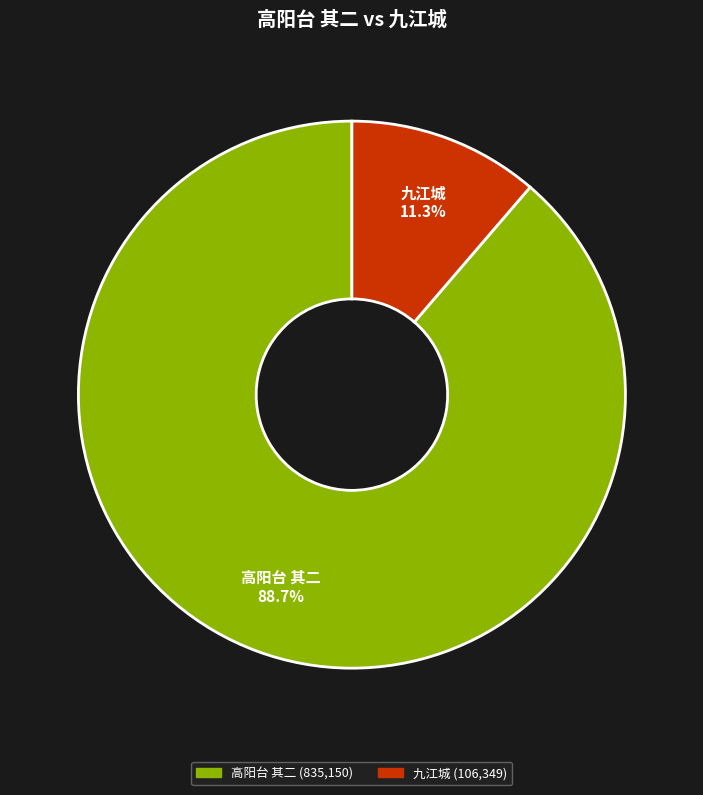

The 高阳台 其二 slice represents 89% of the pie. True or false?

True